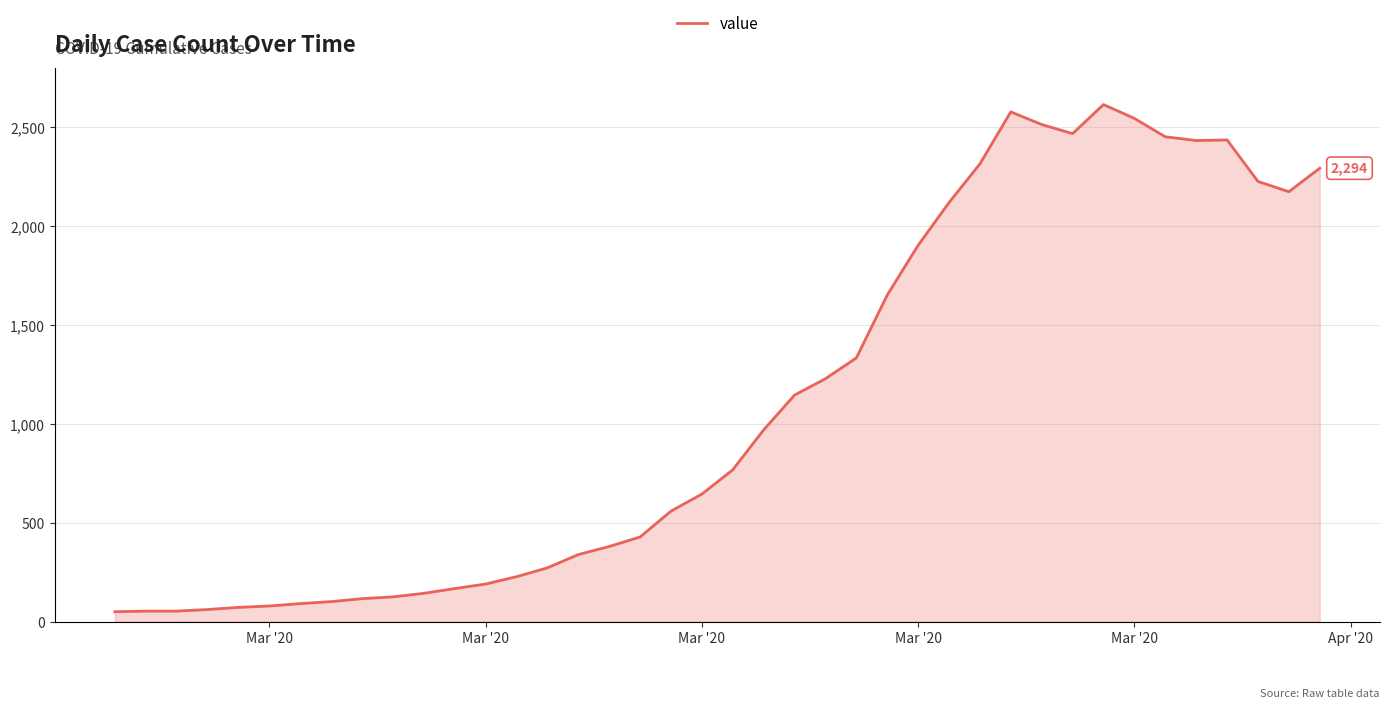

What is the maximum value shown in the chart?

2616